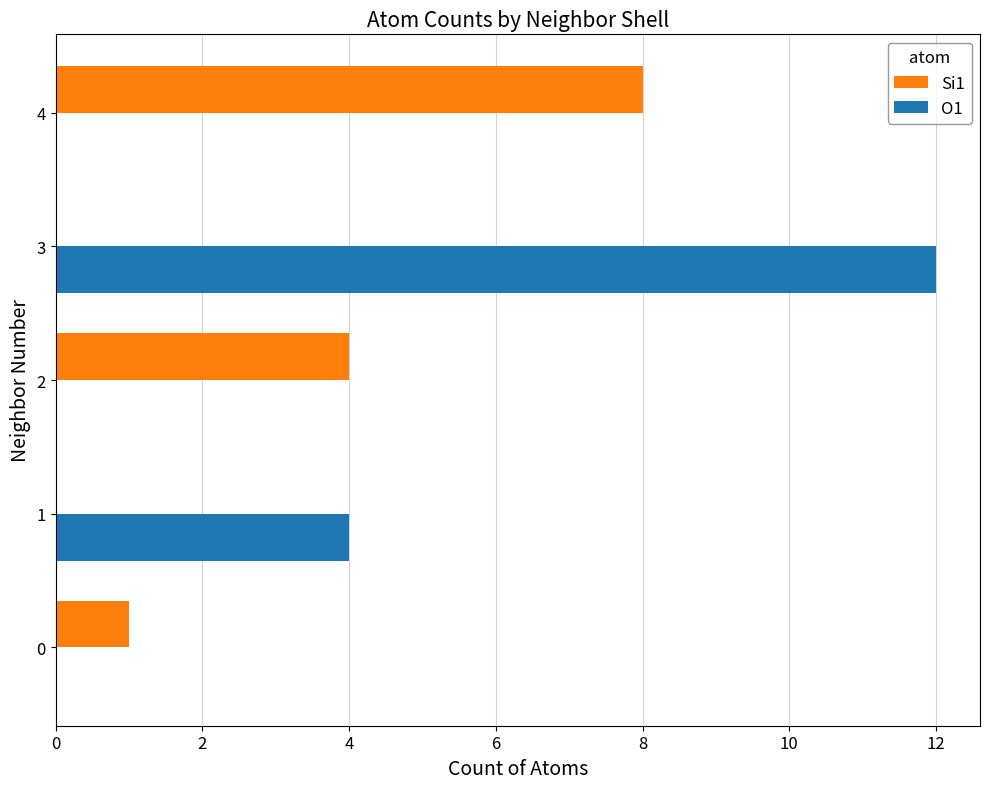

The O1 series shows -4 at 0. True or false?

False